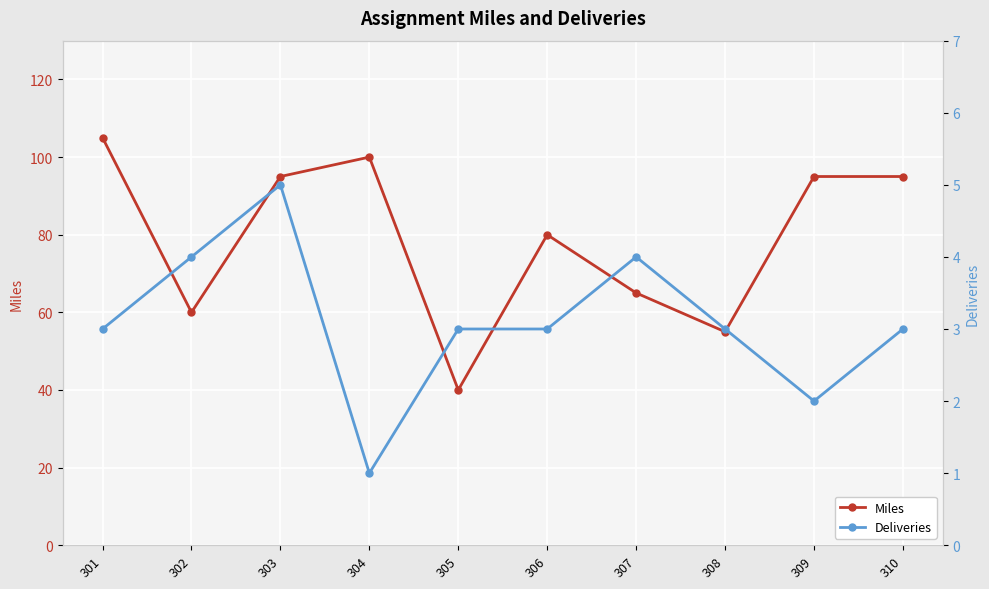

What is the highest value of the Deliveries series?

5